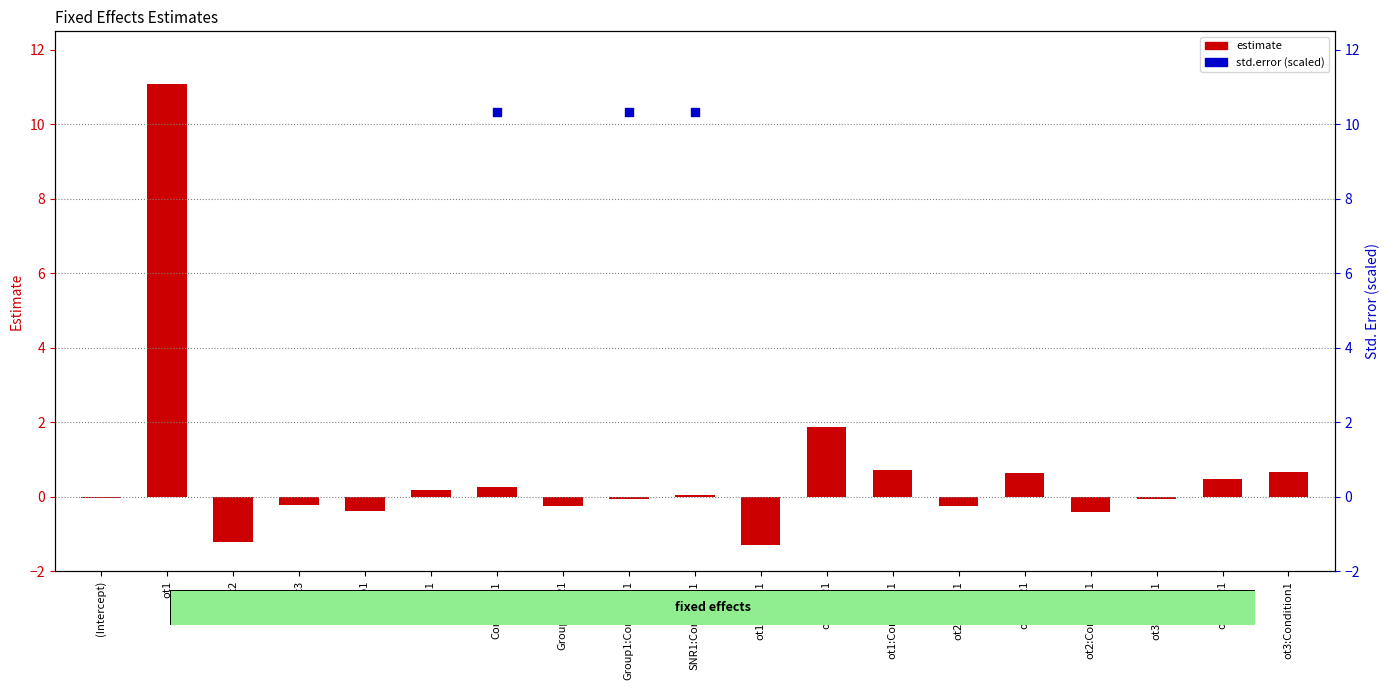

Which series contains the lowest Y value?

estimate